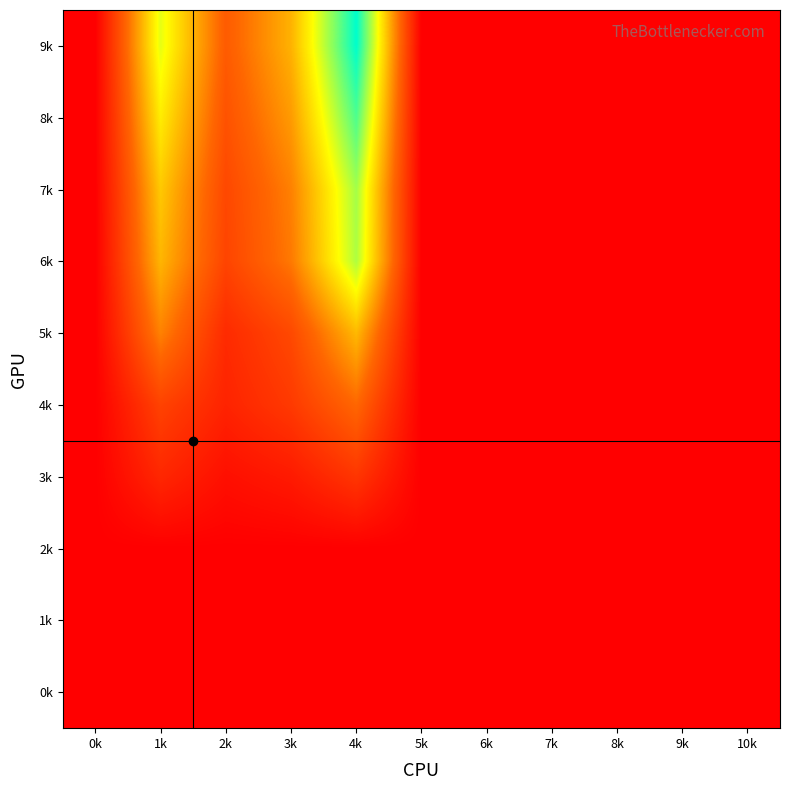

Which series has the largest total across all categories?

9k